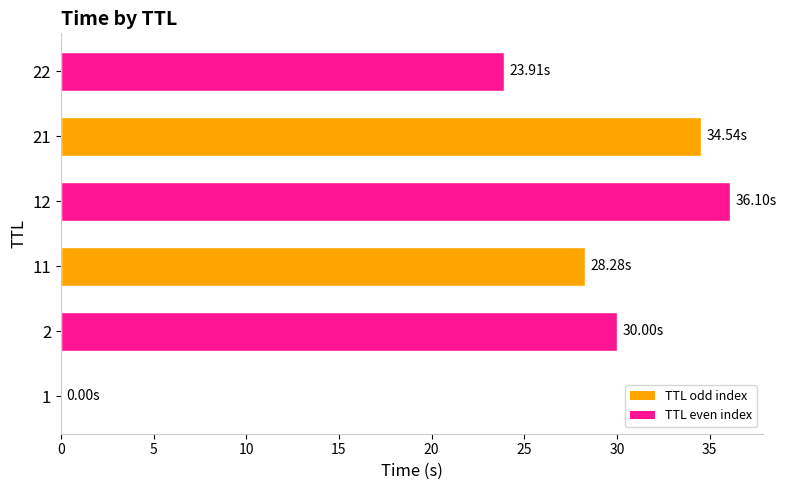

What is the change in value from 2 to 22?

-6.1